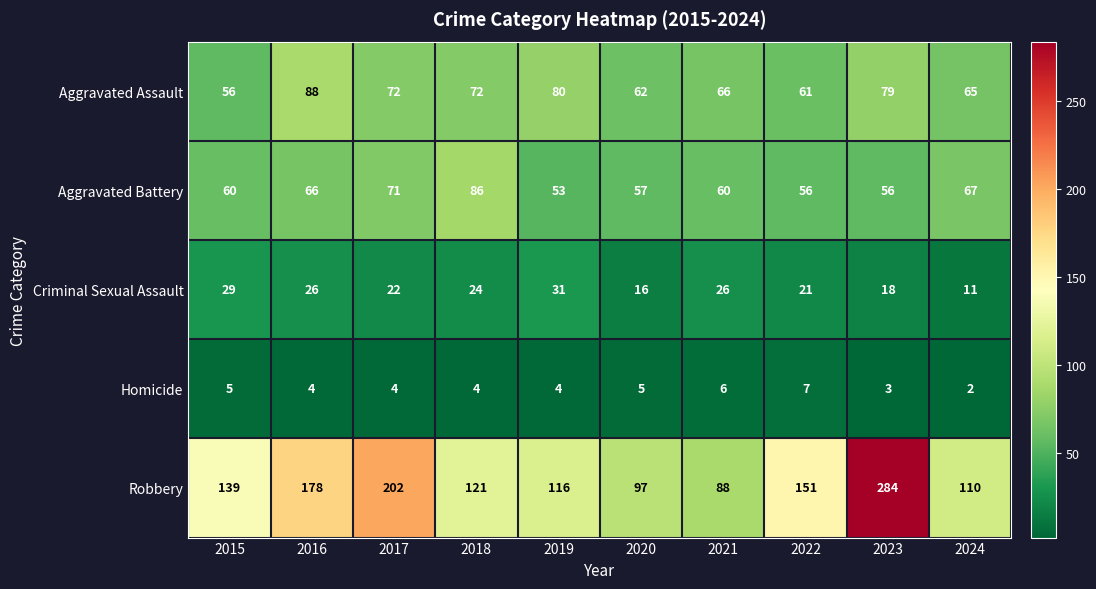

Count the number of data series in this chart.

5